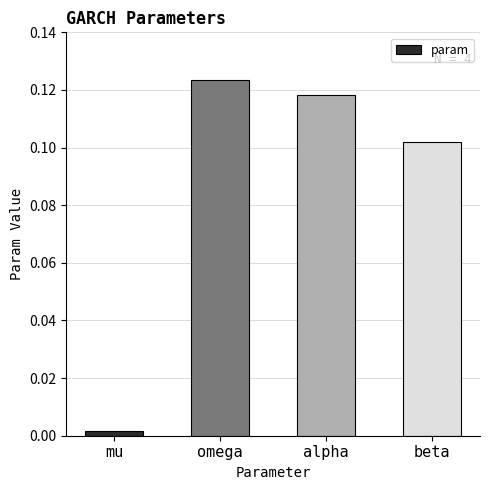

At which label is the value closest to 0?

mu